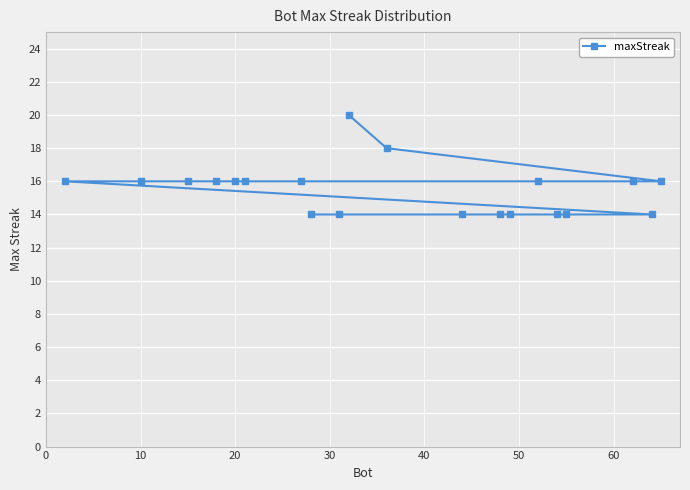

Reading left to right, extract all data points from this chart.

20	18	16	16	16	16	16	16	16	16	16	16	14	14	14	14	14	14	14	14